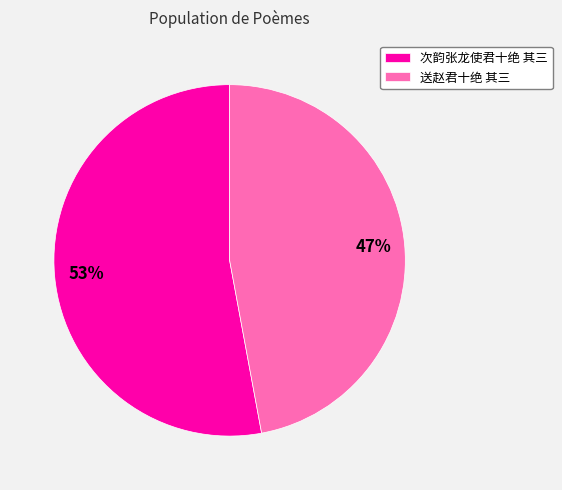

Is the sum of 次韵张龙使君十绝 其三 and 送赵君十绝 其三 greater than half?

Yes